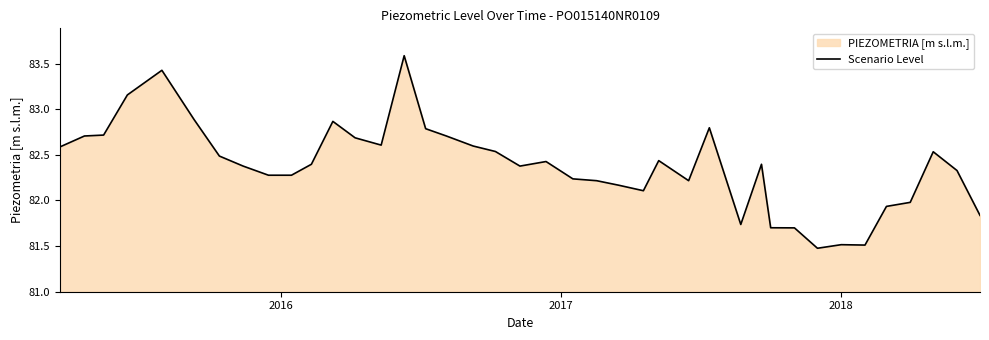

What is the average value?

82.4